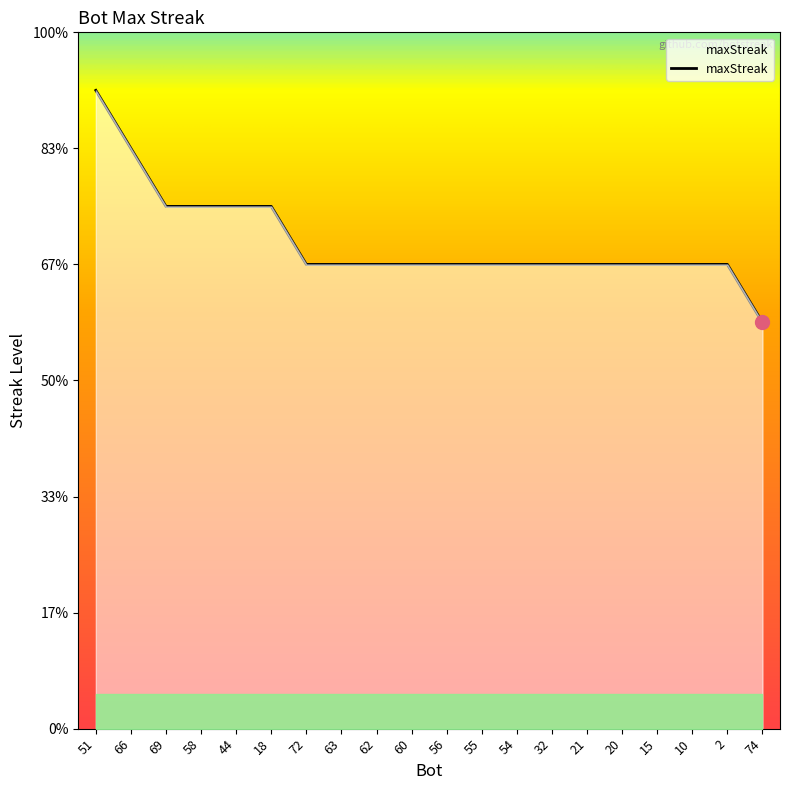

Does the chart display data point markers on the line(s)?

No